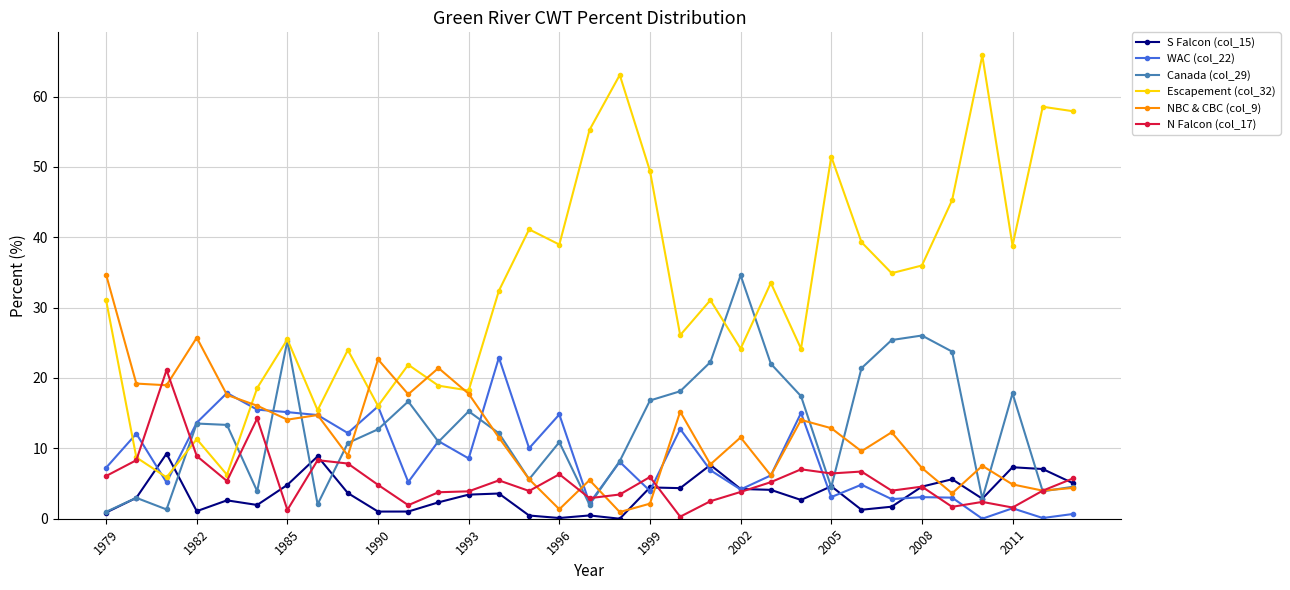

True or false: NBC & CBC (col_9) has more than 0 points higher than both neighbors.

True